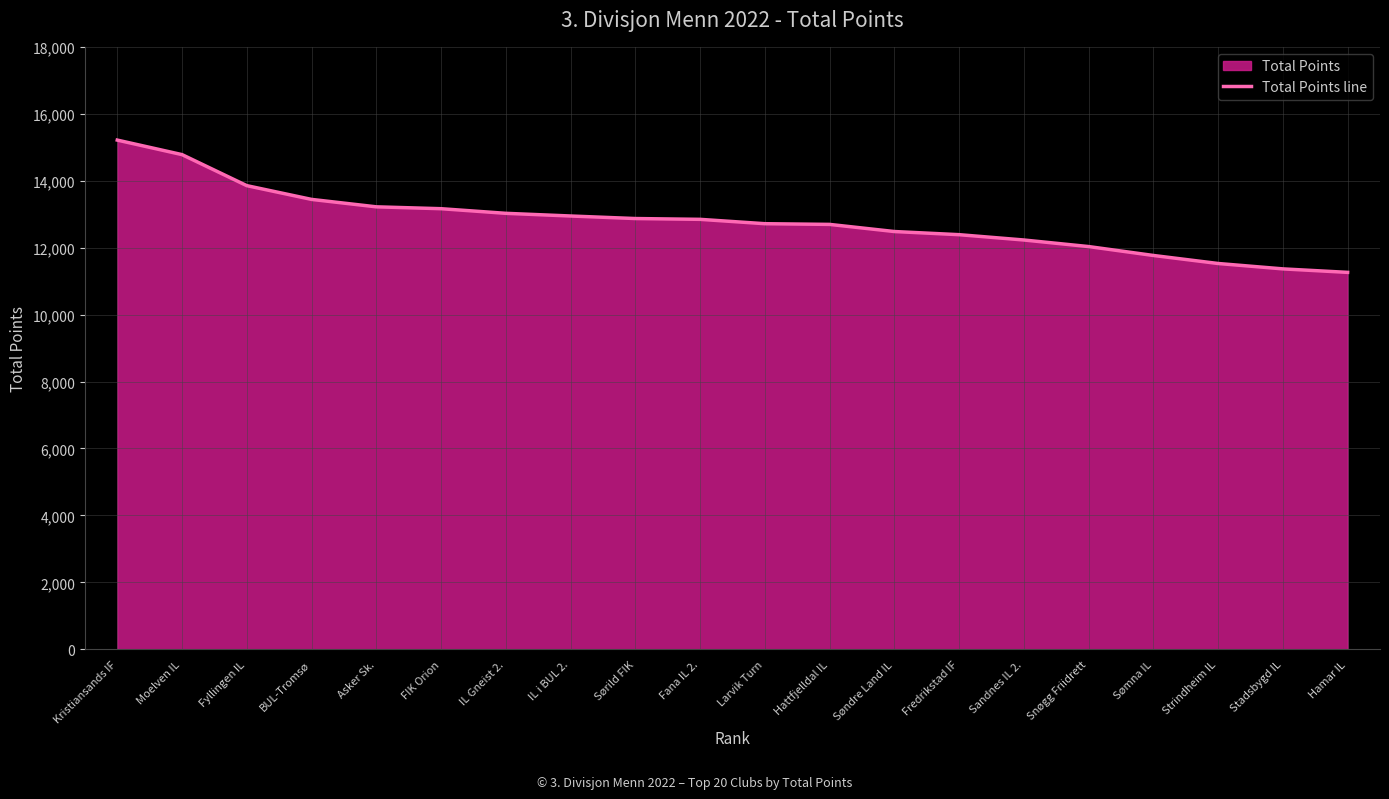

What is the approximate value at Fana IL 2.?

12846